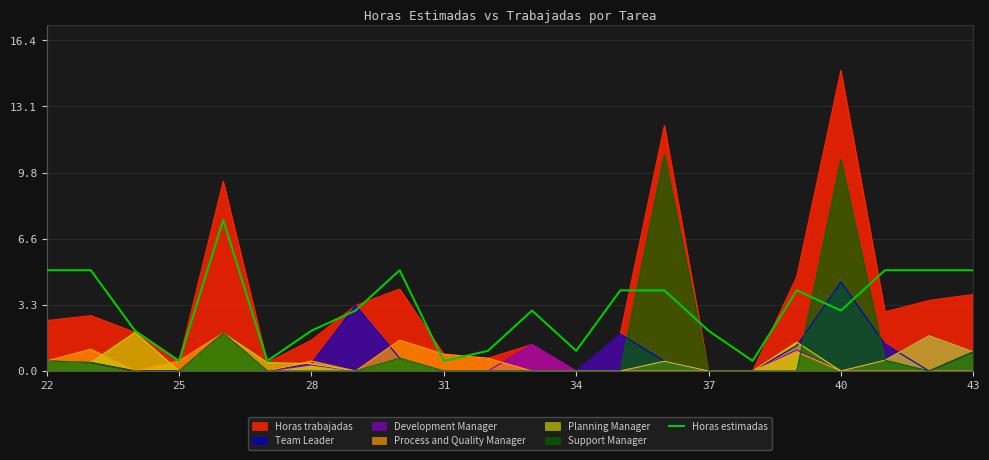

Where does the data first go above 3?

22